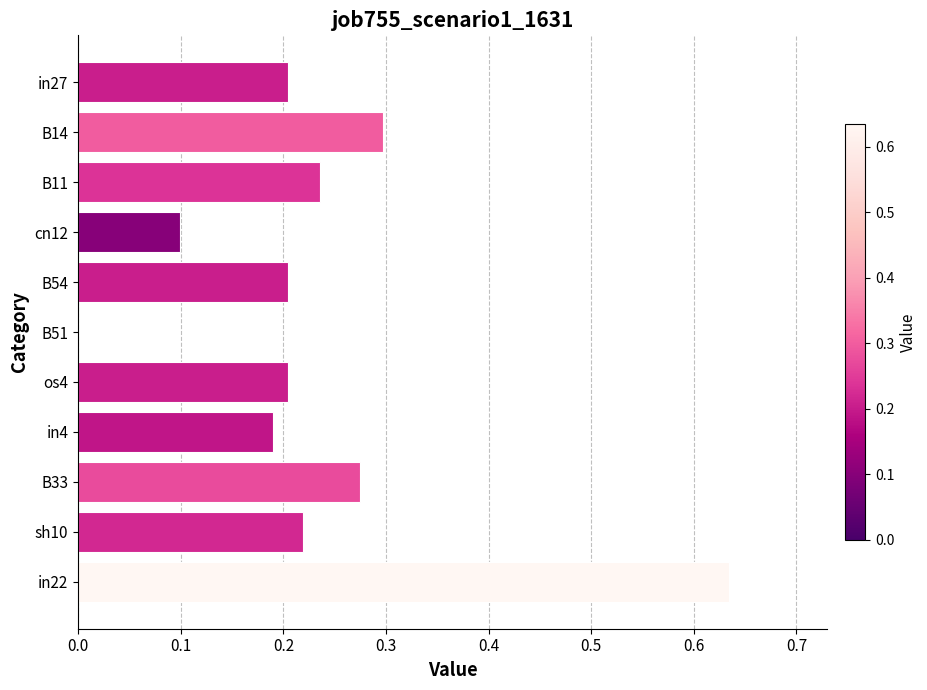

What is the sum of the values at in27 and in4?

0.4